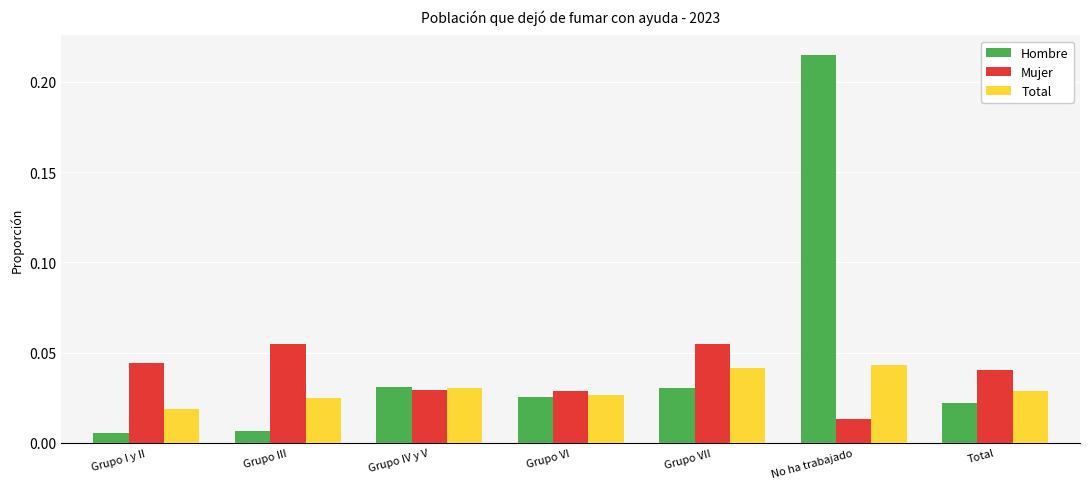

The Hombre series shows 0.3 at No ha trabajado. True or false?

False